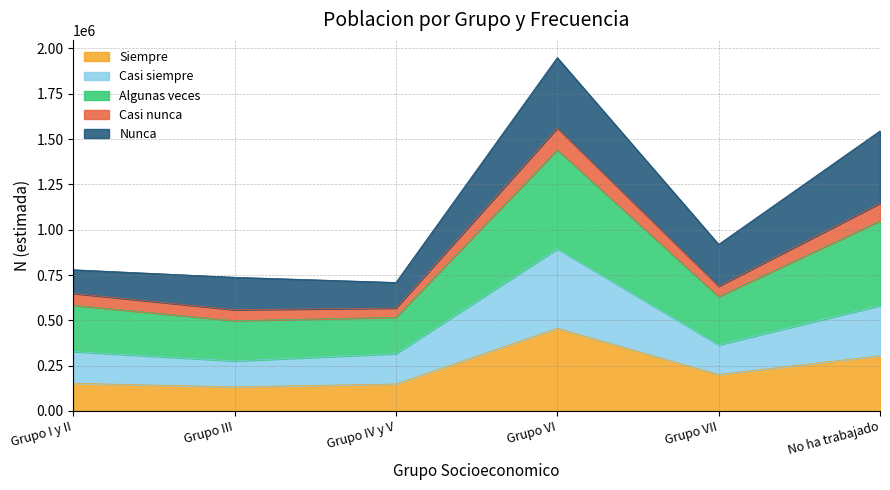

What is the minimum value shown in the chart?

133445